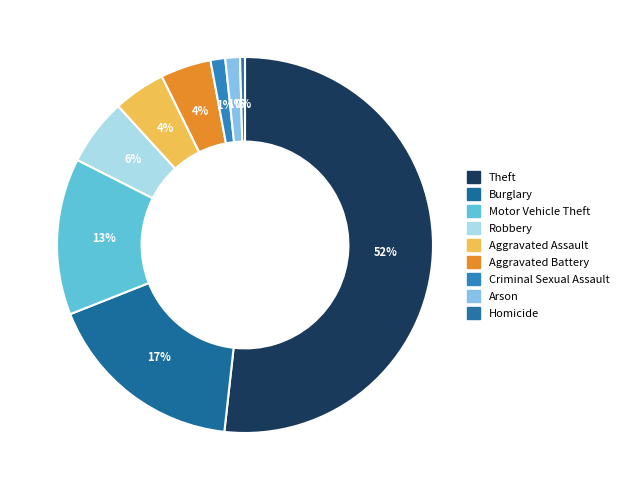

How many segments does this pie chart have?

9